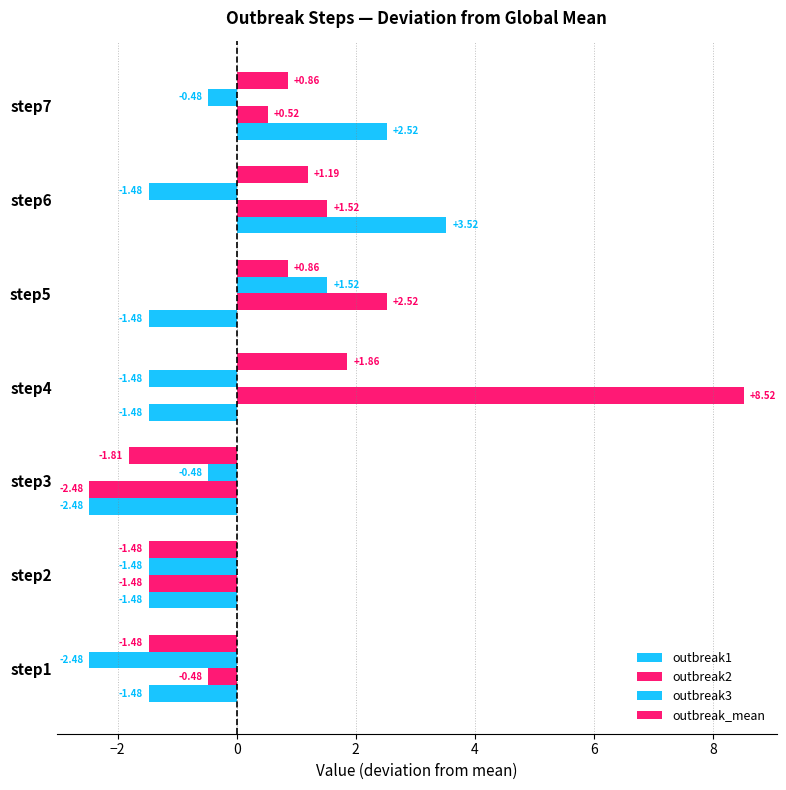

What is the highest value of the outbreak2 series?

8.5